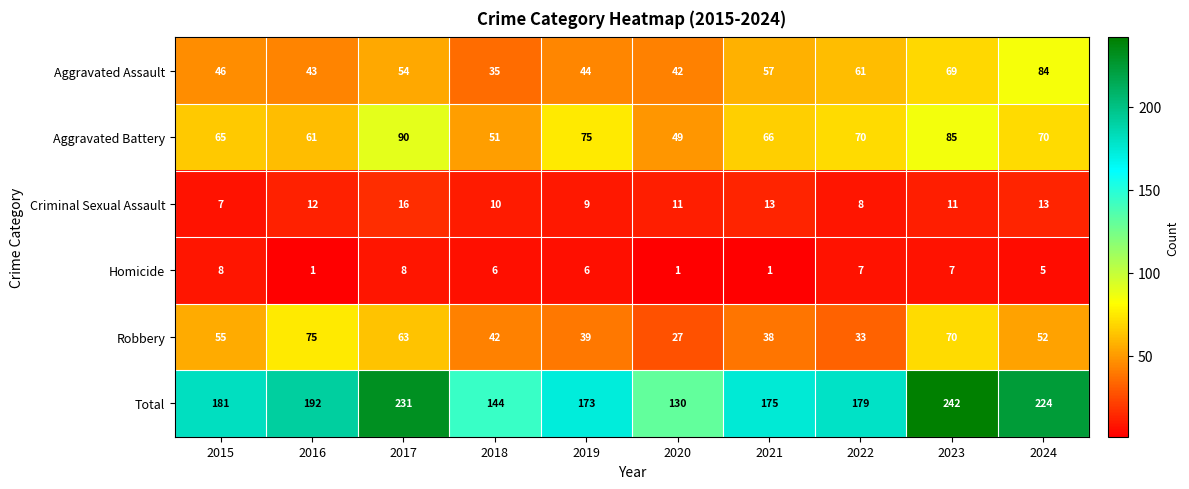

What is the minimum value for Aggravated Battery?

49